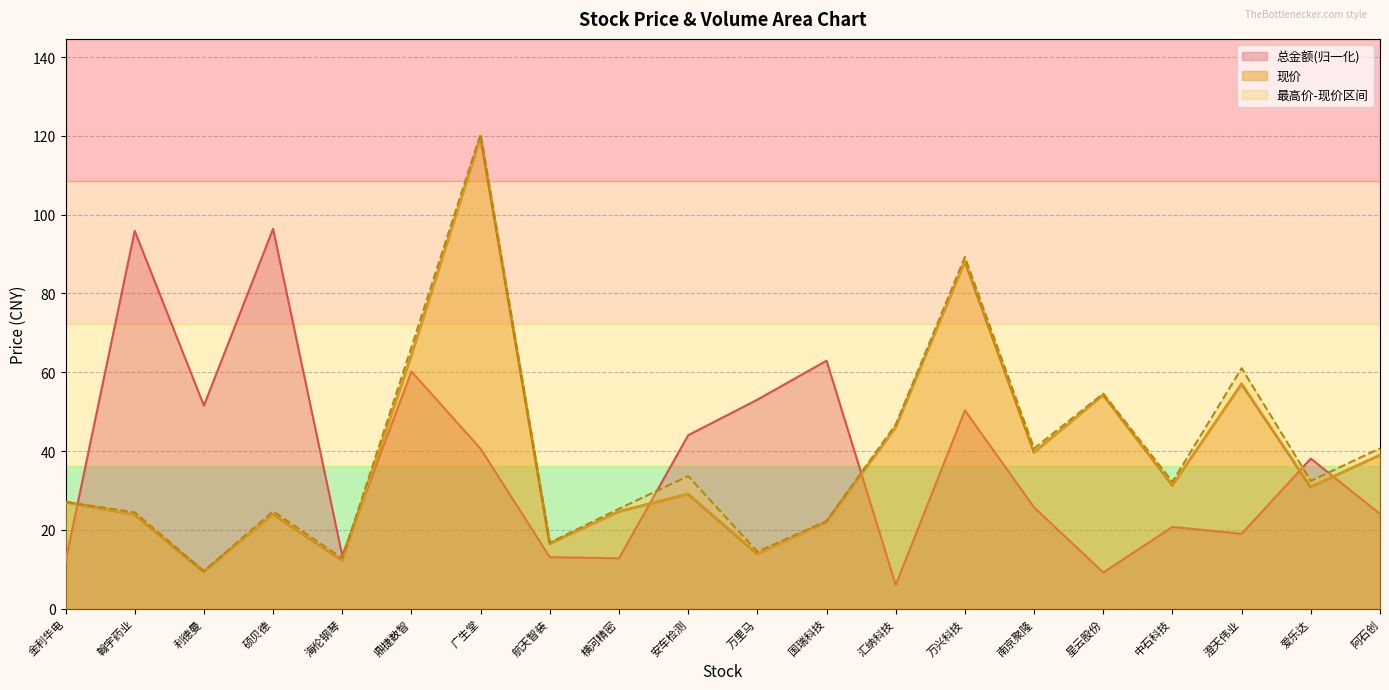

True or false: 现价 and 最高价 intersect in this chart.

False